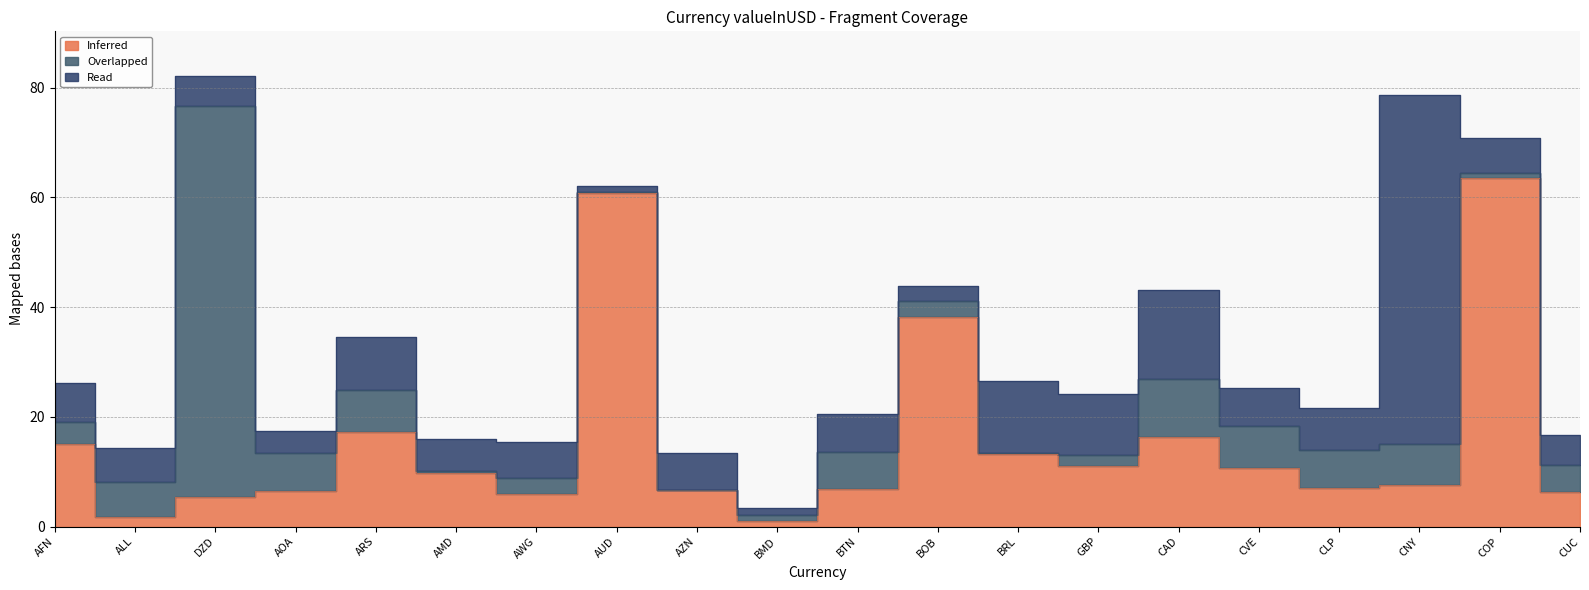

What is the sum of all Inferred values?

310.4